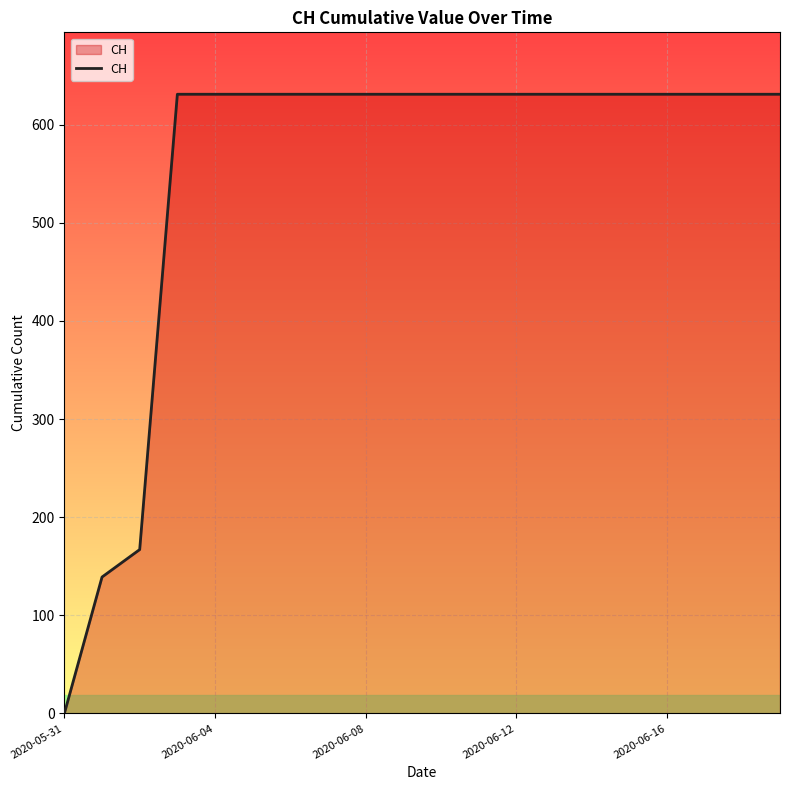

Reading left to right, list all the values displayed in this chart.

0	139	167	631	631	631	631	631	631	631	631	631	631	631	631	631	631	631	631	631